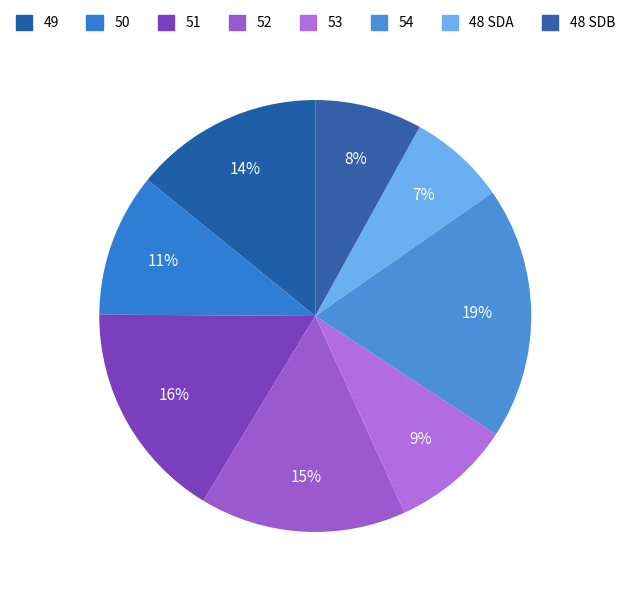

How many segments does this pie chart have?

8